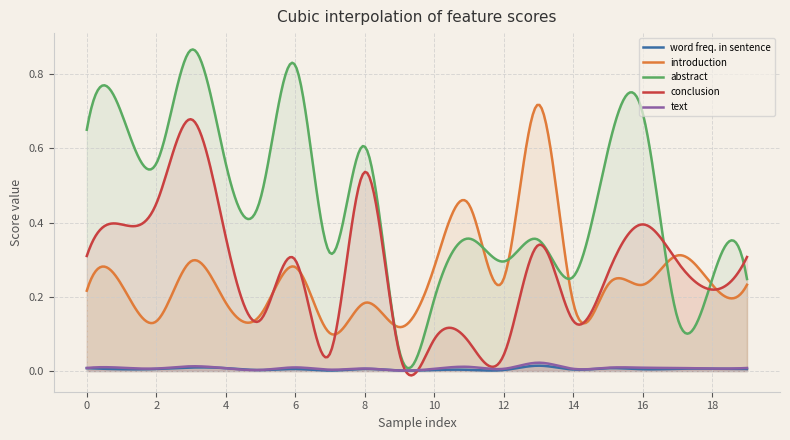

The value of conclusion at 1 is 0.4. True or false?

True